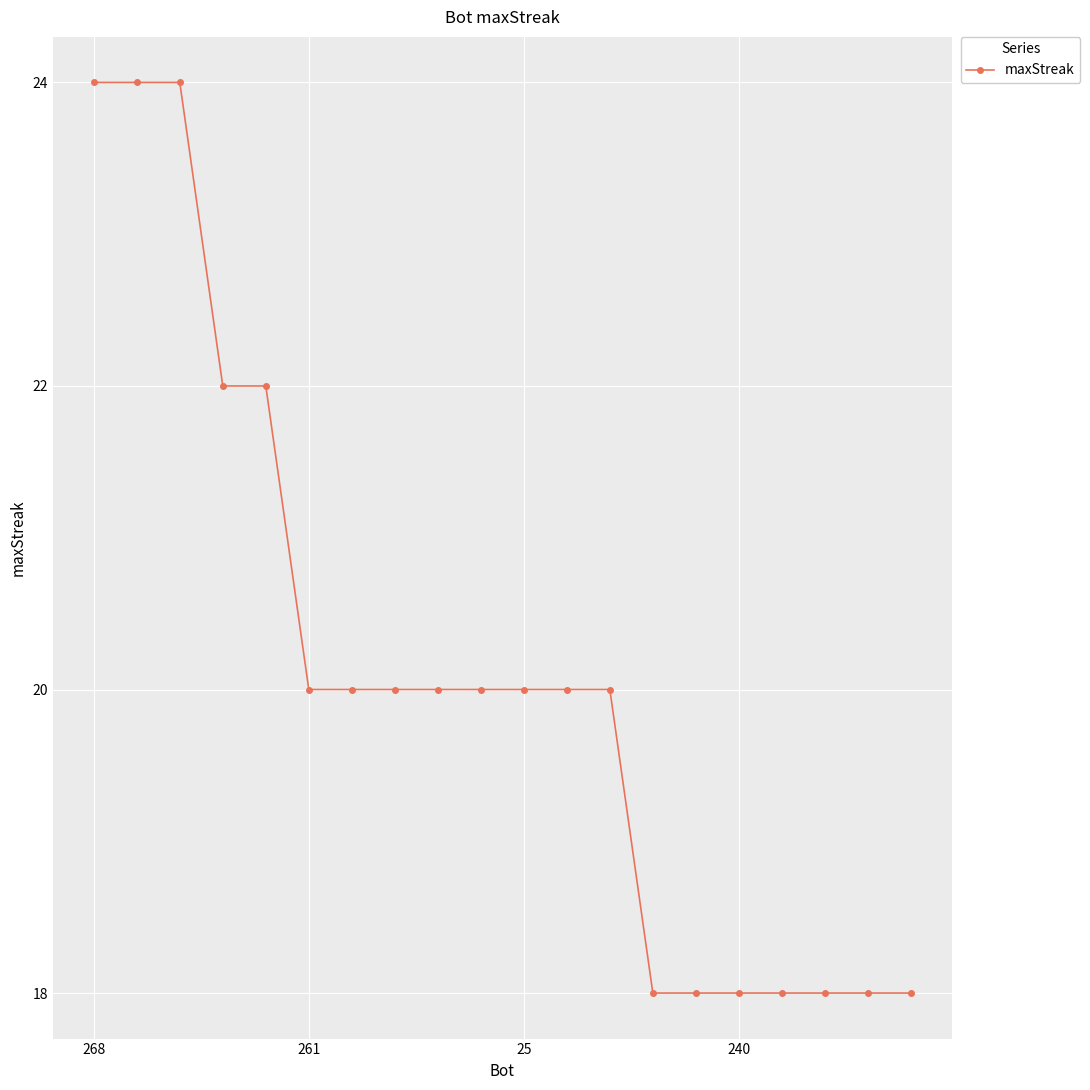

Reading left to right, list all the values displayed in this chart.

24	24	24	22	22	20	20	20	20	20	20	20	20	18	18	18	18	18	18	18